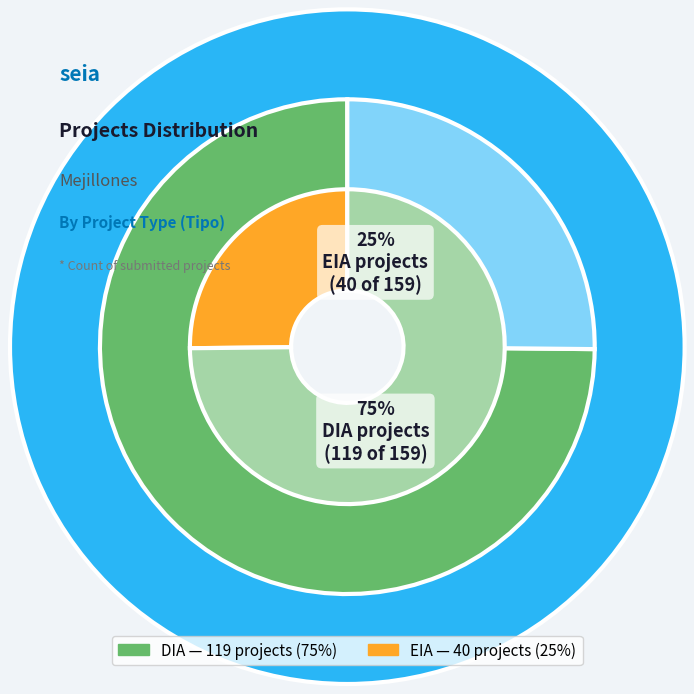

Rank the categories by value from lowest to highest.

EIA, DIA